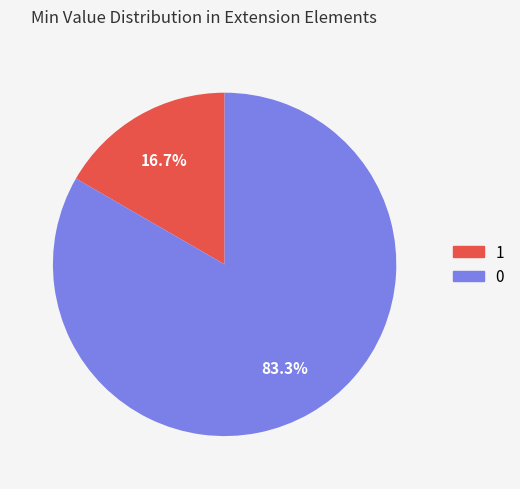

Is there any slice that represents more than half of the pie?

Yes